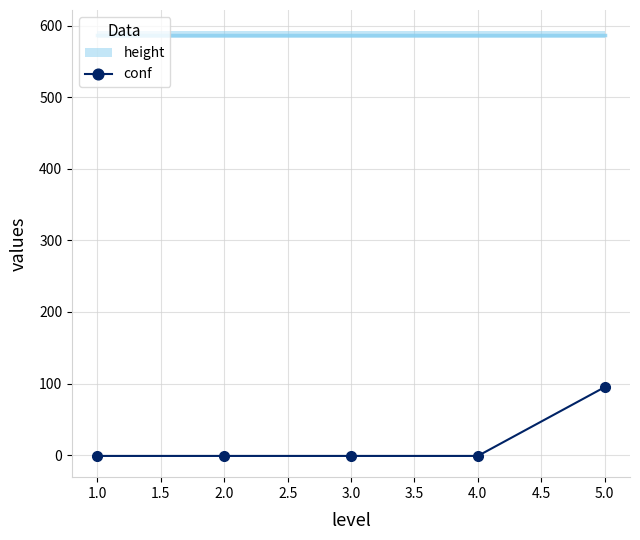

The value of conf at 5.0 is 50. True or false?

False